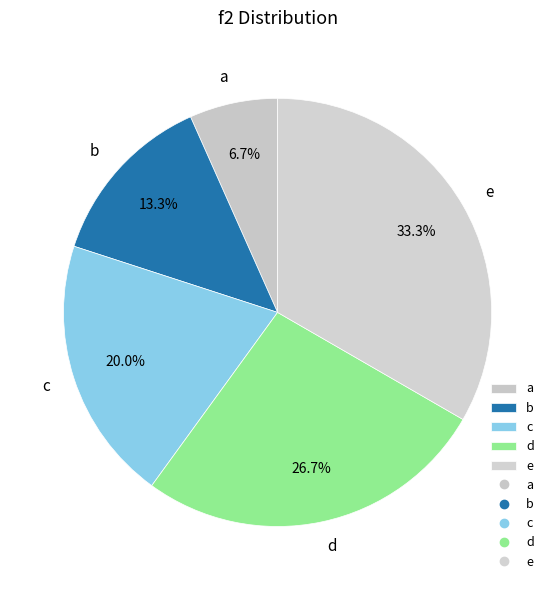

Rank the categories by value from highest to lowest.

e, d, c, b, a